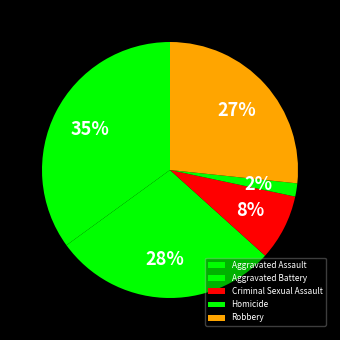

How many segments does this pie chart have?

5